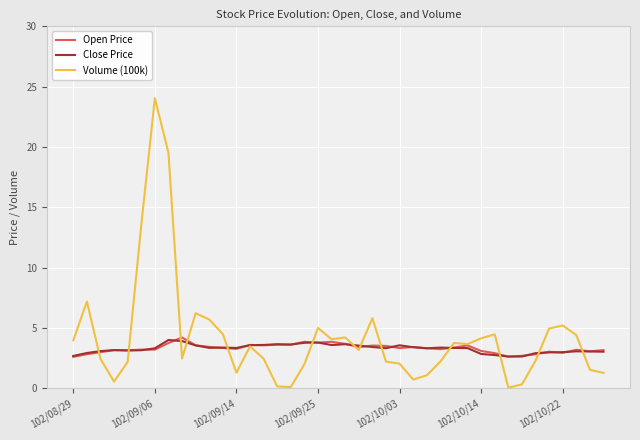

Which series has the widest spread of values?

Volume (100k)